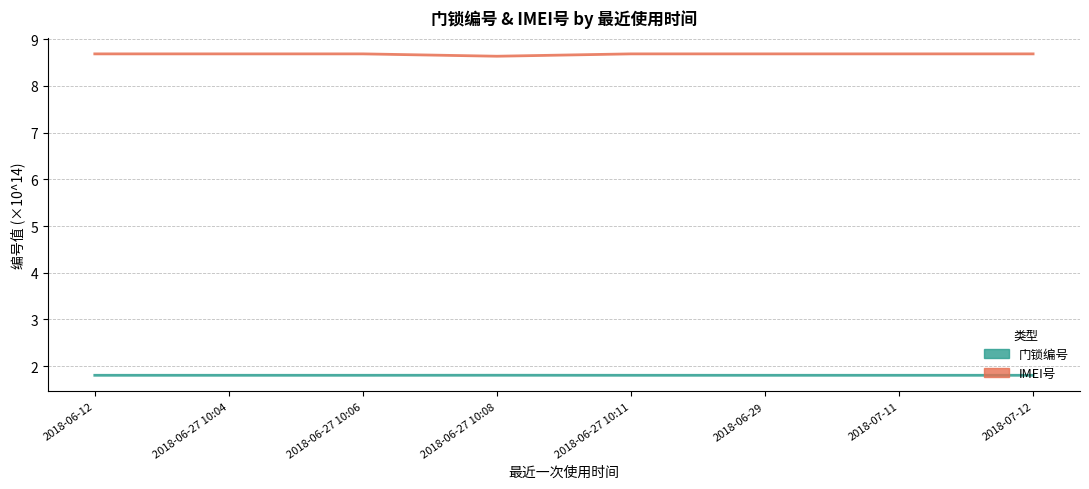

How many series are shown in this chart?

2